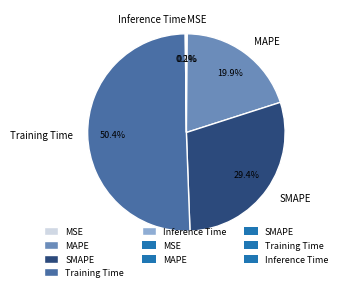

Which category has the biggest portion of the pie?

Training Time